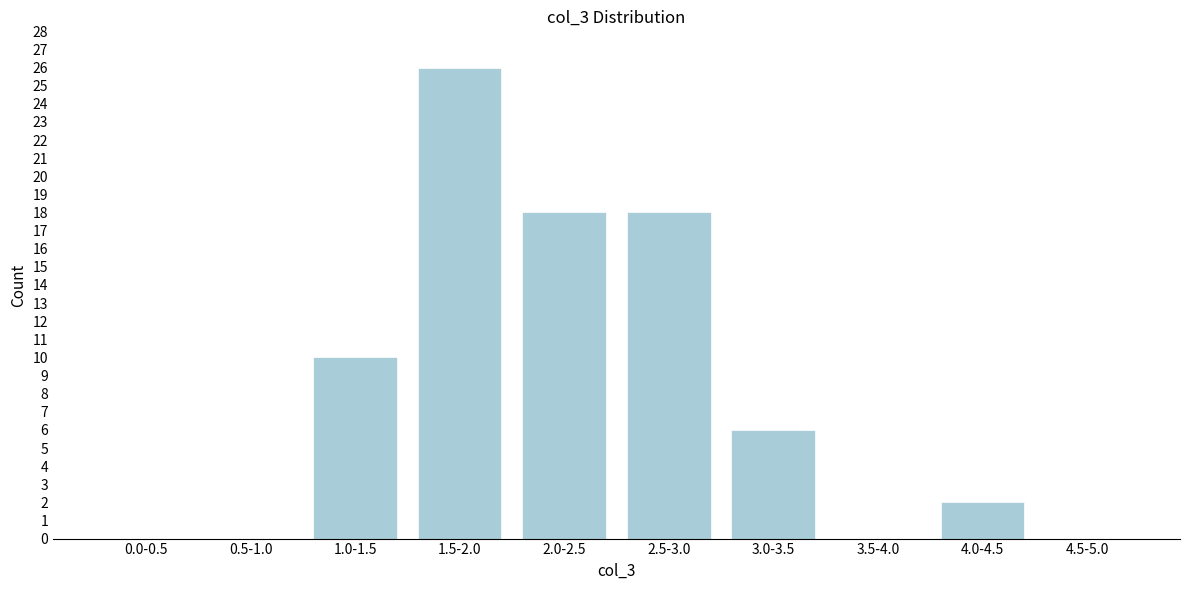

Reading left to right, transcribe all the data shown in this chart.

0.0-0.5=0	0.5-1.0=0	1.0-1.5=10	1.5-2.0=26	2.0-2.5=18	2.5-3.0=18	3.0-3.5=6	3.5-4.0=0	4.0-4.5=2	4.5-5.0=0